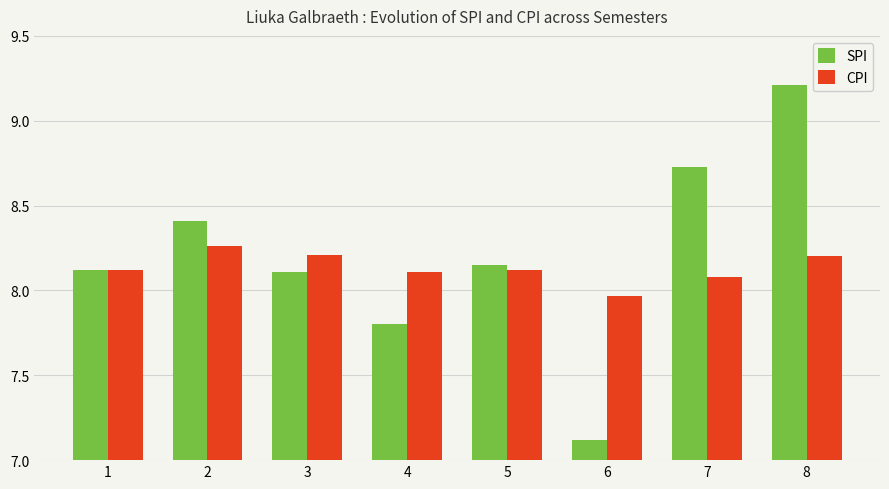

What is the average value of the CPI series?

8.1